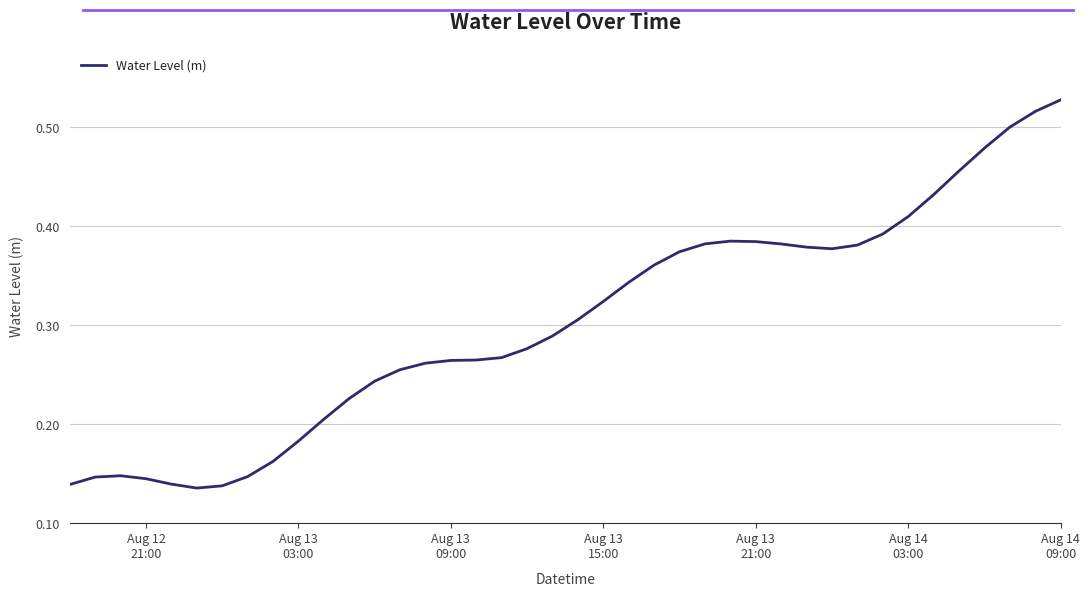

What is the greatest value displayed?

0.5